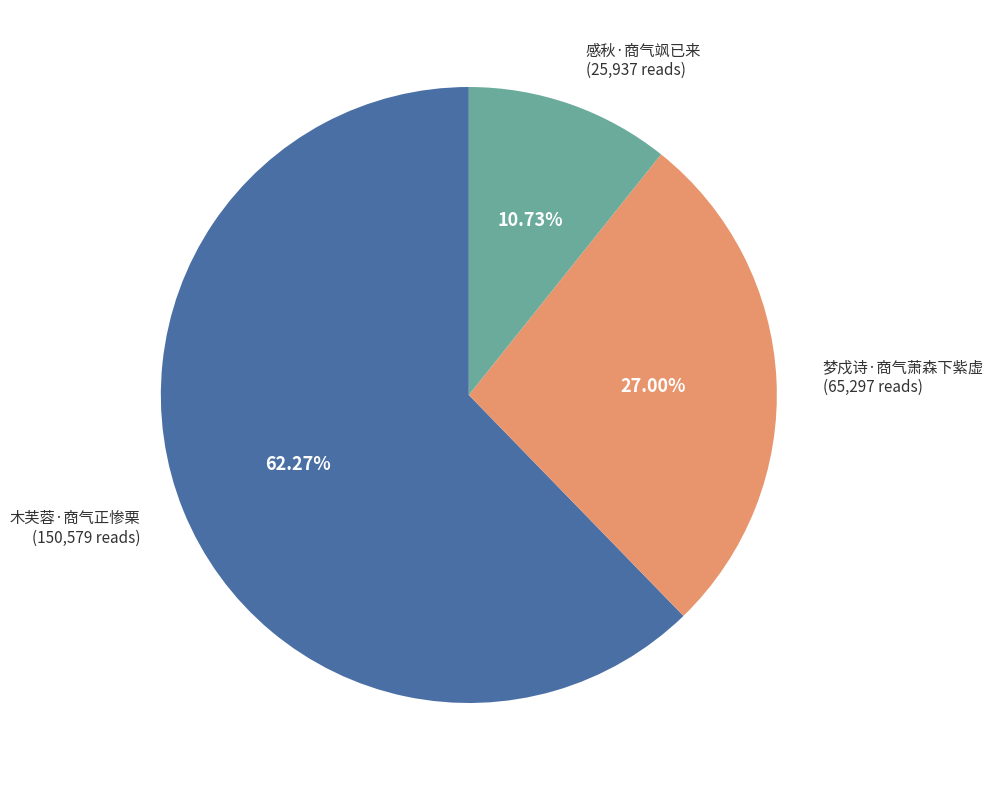

Is 感秋·商气飒已来 the majority of the pie?

No